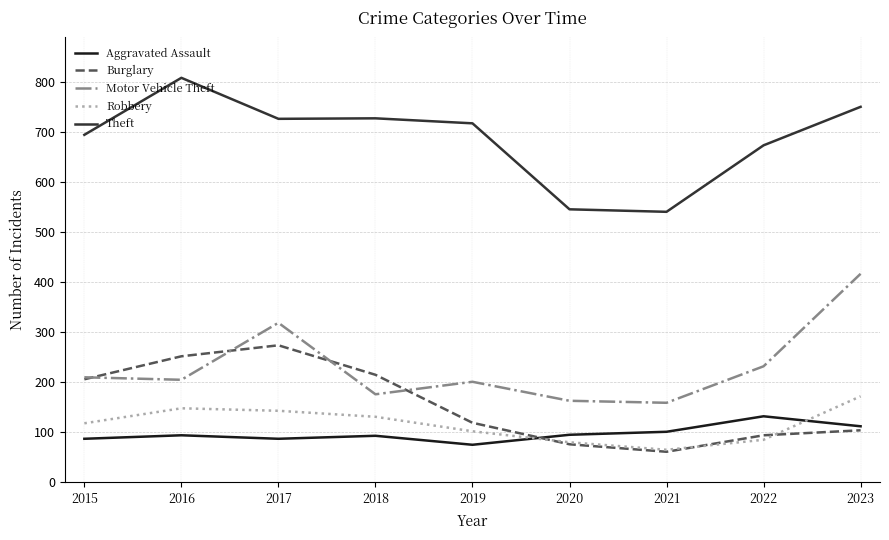

At which label is Theft closest to 675?

2022